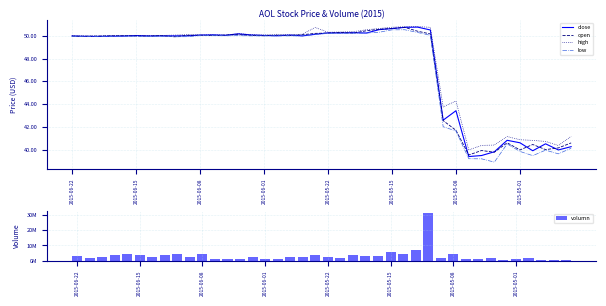

The high series shows 50.8 at 26. True or false?

True